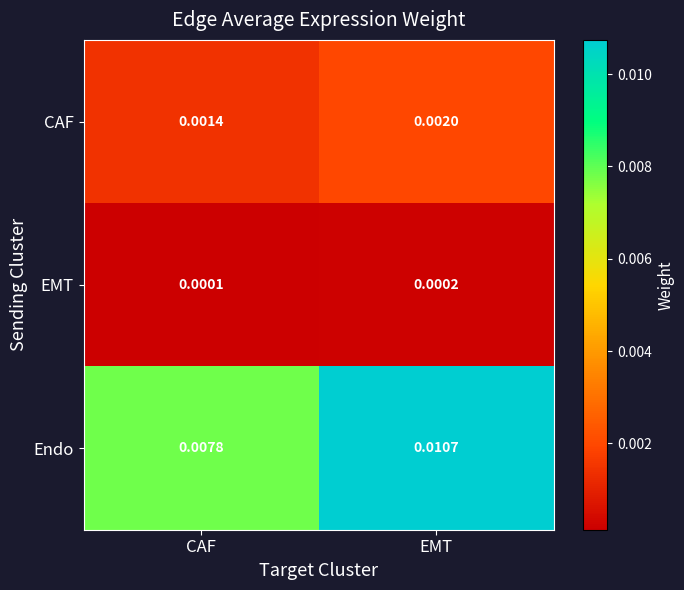

At which category is the sum across all series the highest?

EMT